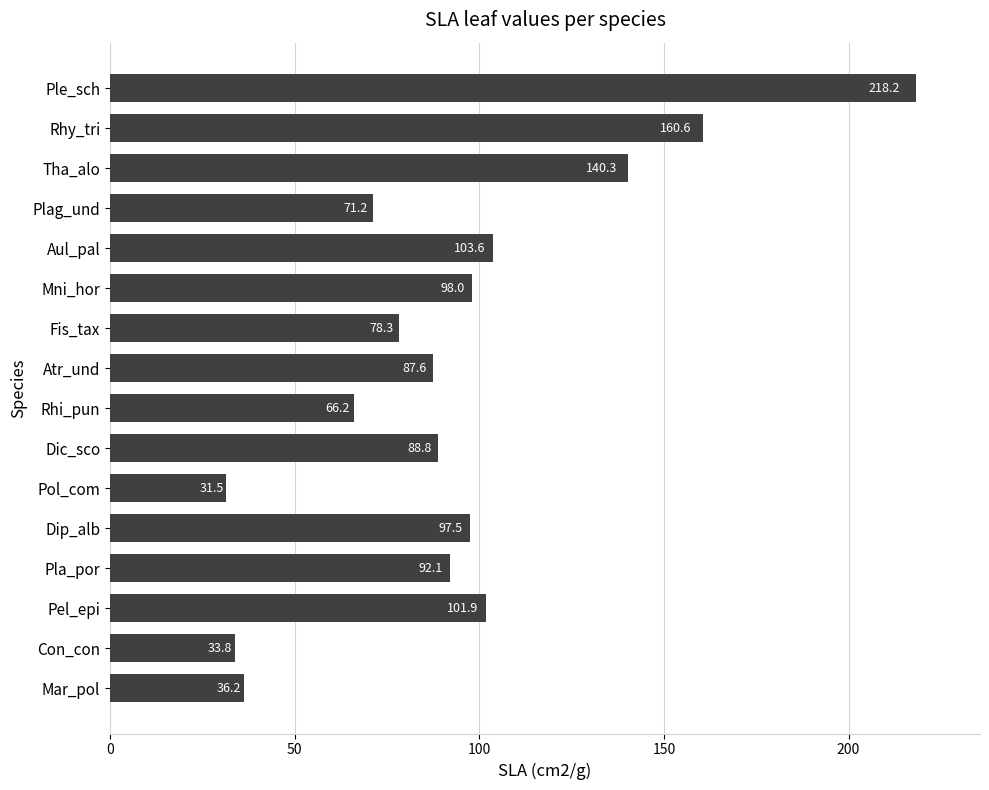

Read the value at Dip_alb.

97.5